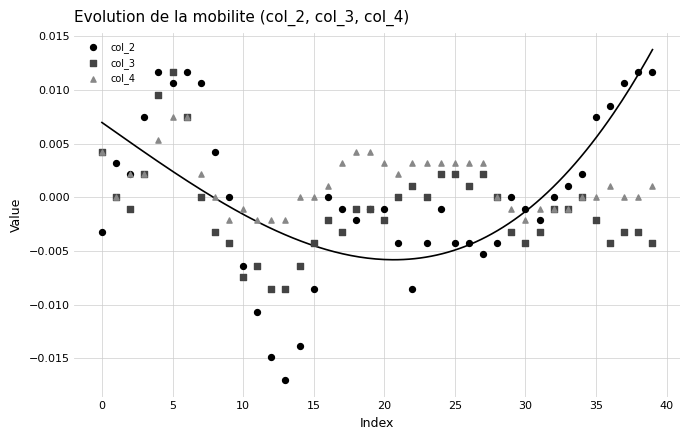

Which series has the largest Y range (max minus min)?

col_2